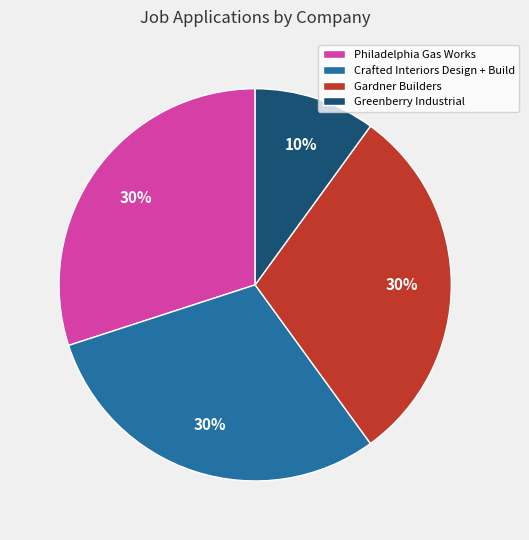

Between Greenberry Industrial and Philadelphia Gas Works, which is larger?

Philadelphia Gas Works